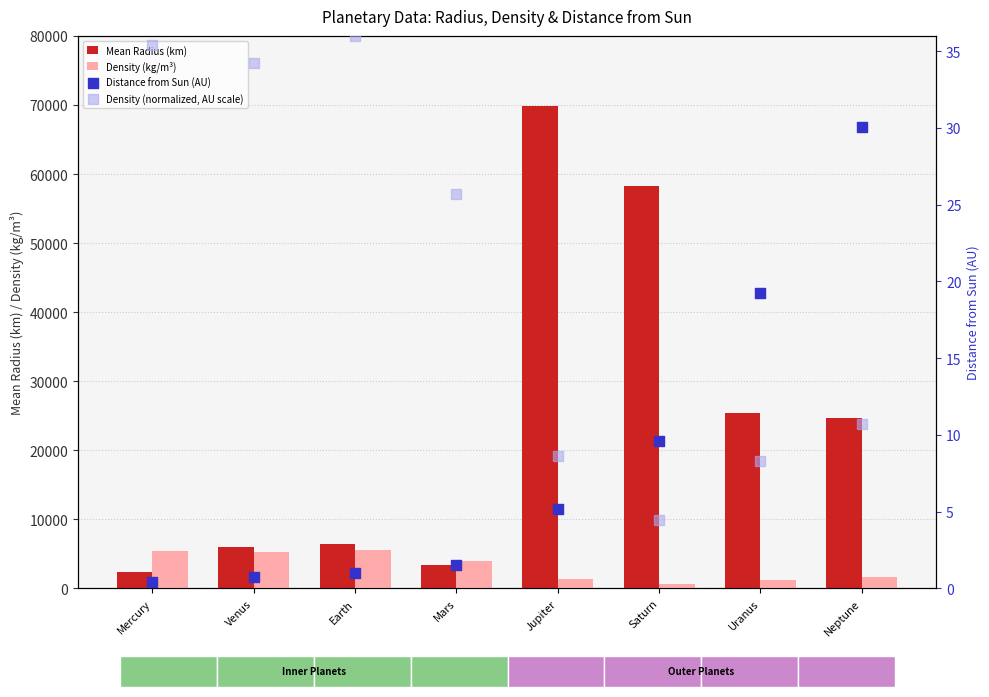

Which series reaches the minimum Y coordinate?

Distance from Sun (AU)